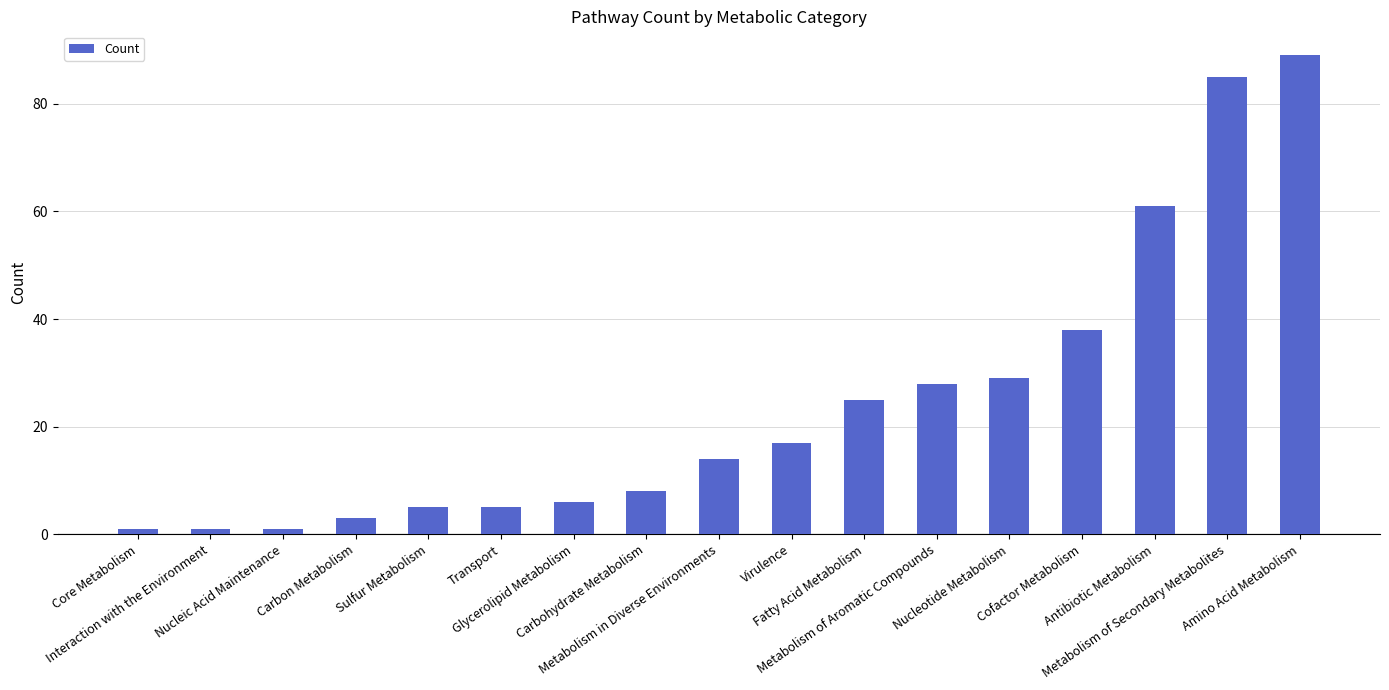

True or false: the data shows 1 at Sulfur Metabolism.

False